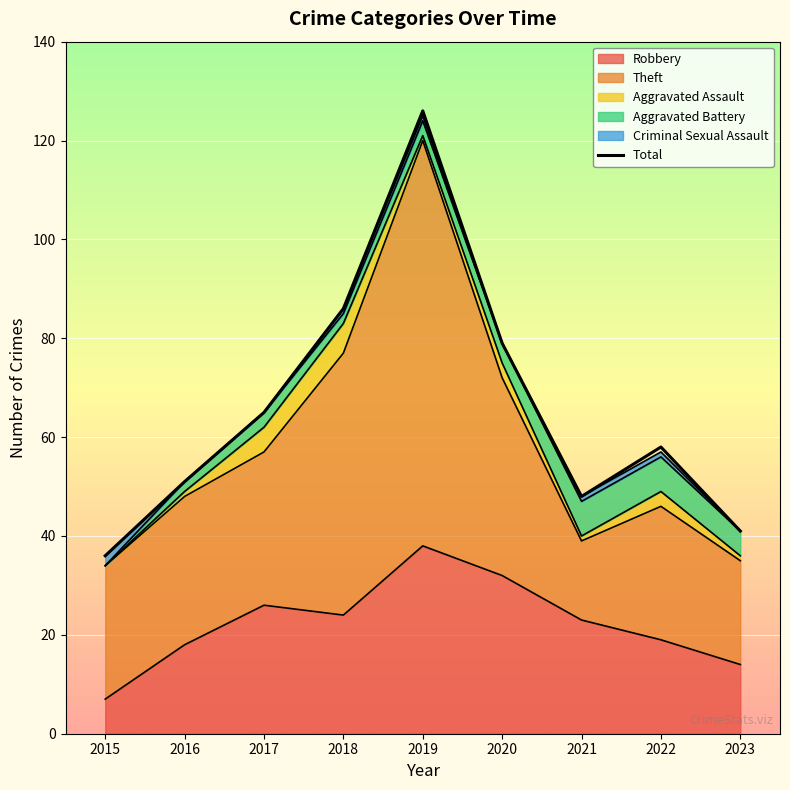

Approximately how many times larger is the value at 2023 compared to 2018?

0.5